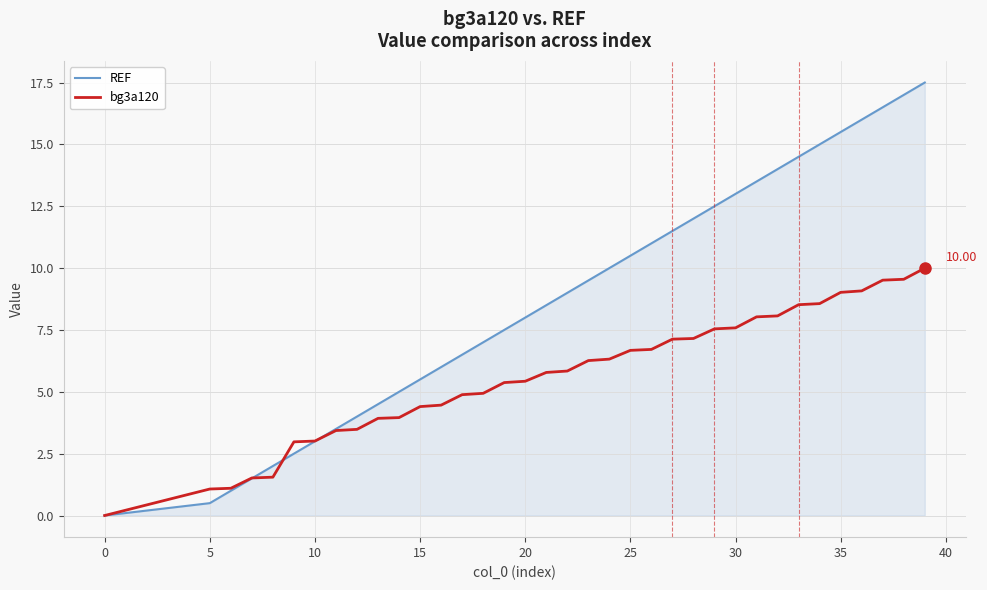

List the series in order of their peak value, lowest first.

bg3a120, REF